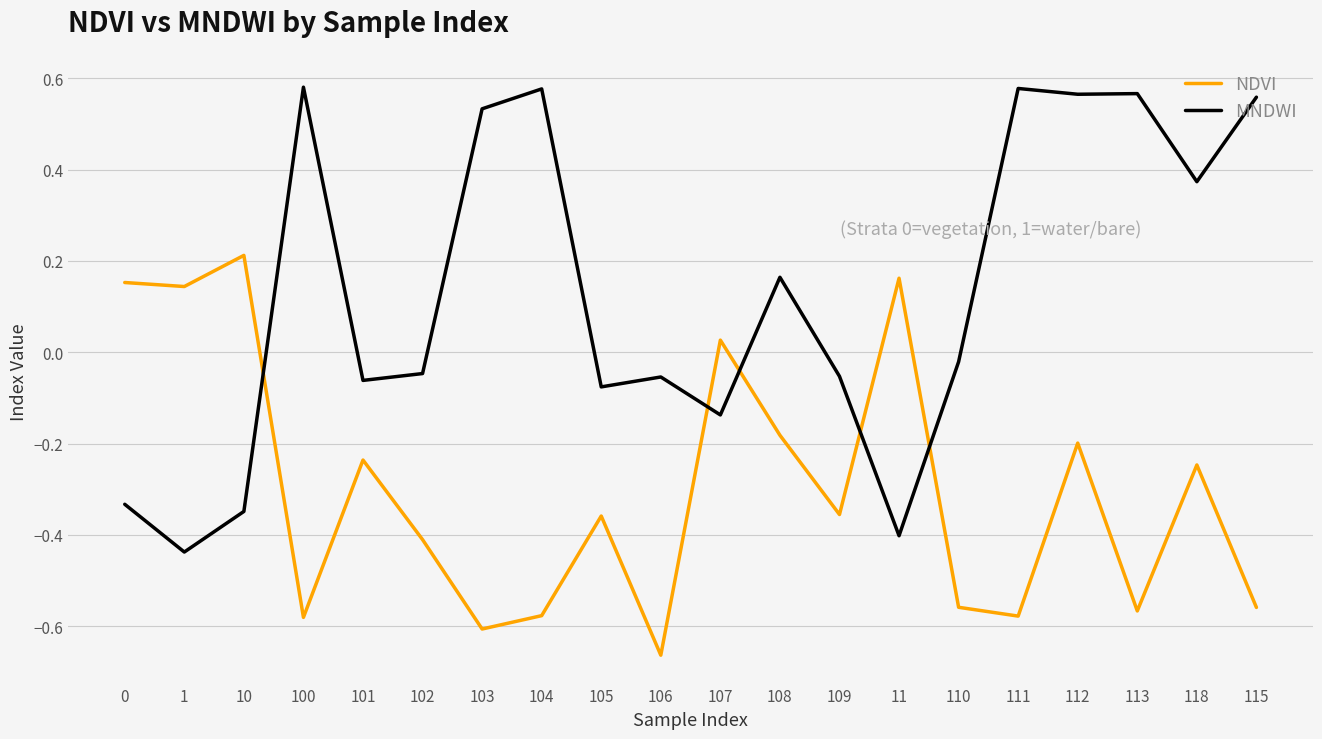

At which label is NDVI closest to 0?

107